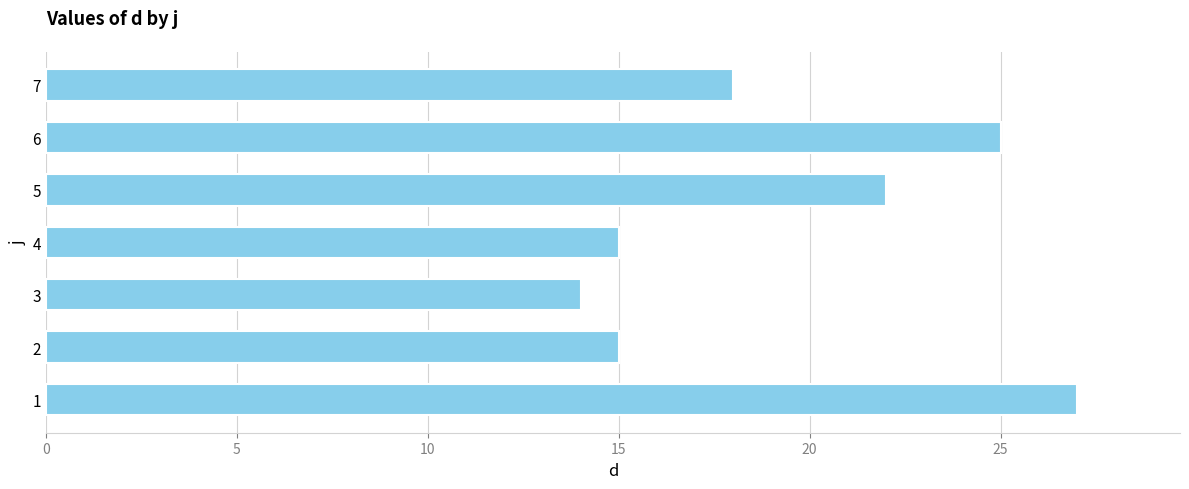

What is the sum of all values?

136